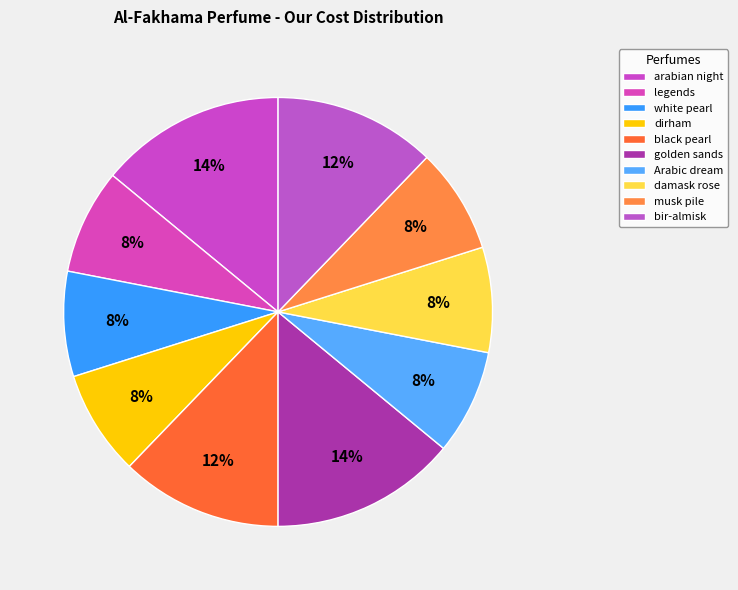

How many slices are in this pie chart?

10